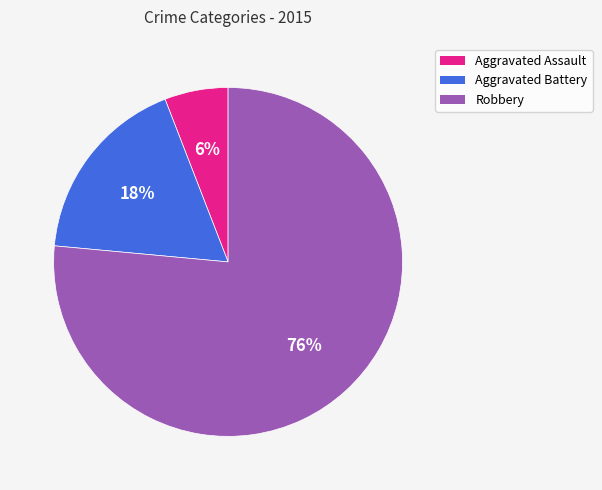

Is there a majority slice in this chart?

Yes